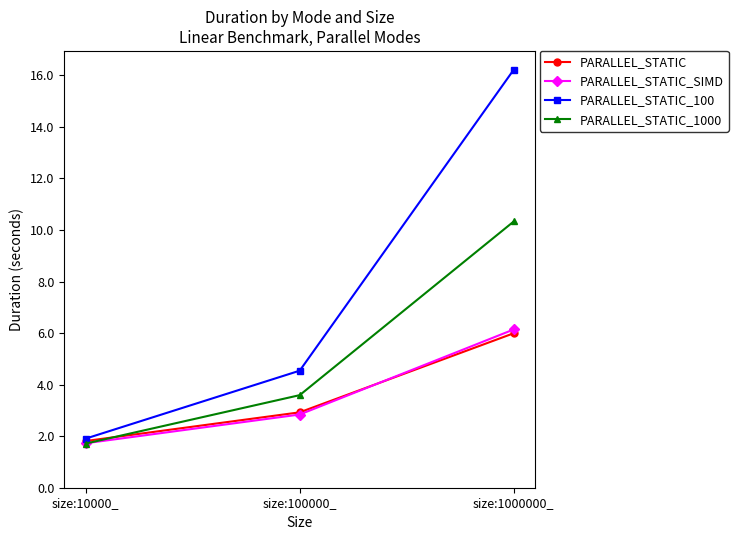

Rank the series by their maximum value, from lowest to highest.

PARALLEL_STATIC, PARALLEL_STATIC_SIMD, PARALLEL_STATIC_1000, PARALLEL_STATIC_100